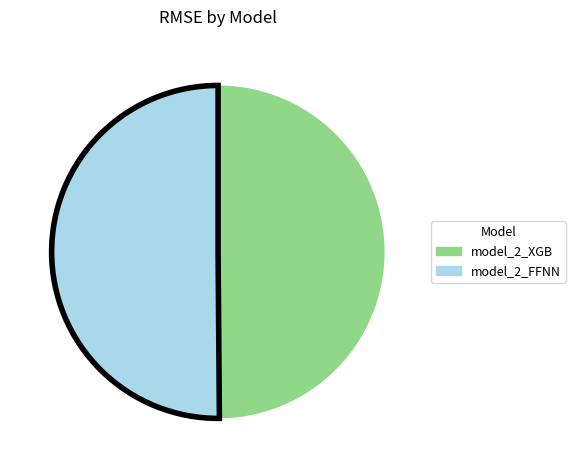

What is the ratio of the value at model_2_XGB to the value at model_2_FFNN?

1.0